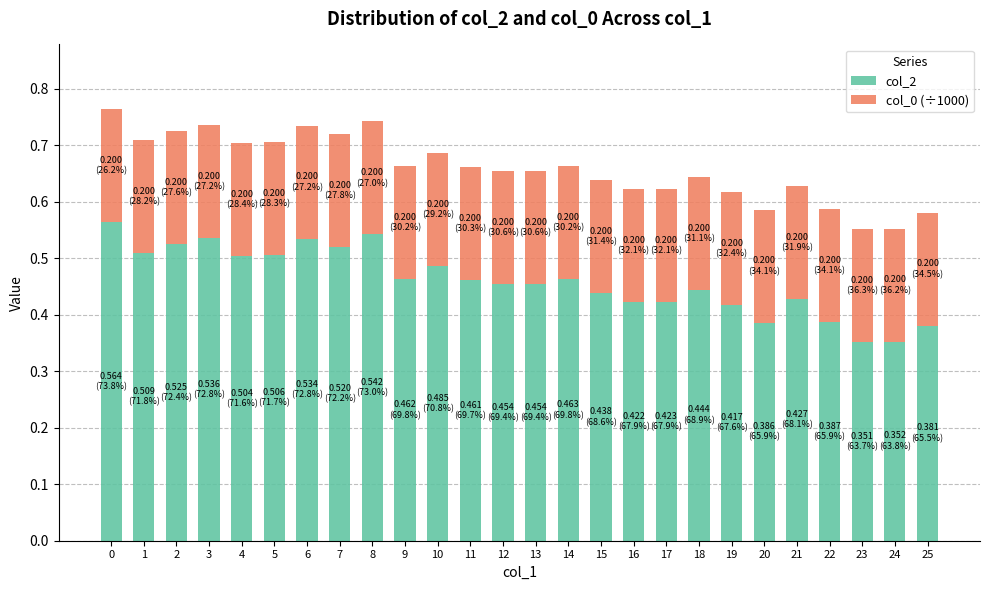

What is the sum of all col_2 values?

11.9